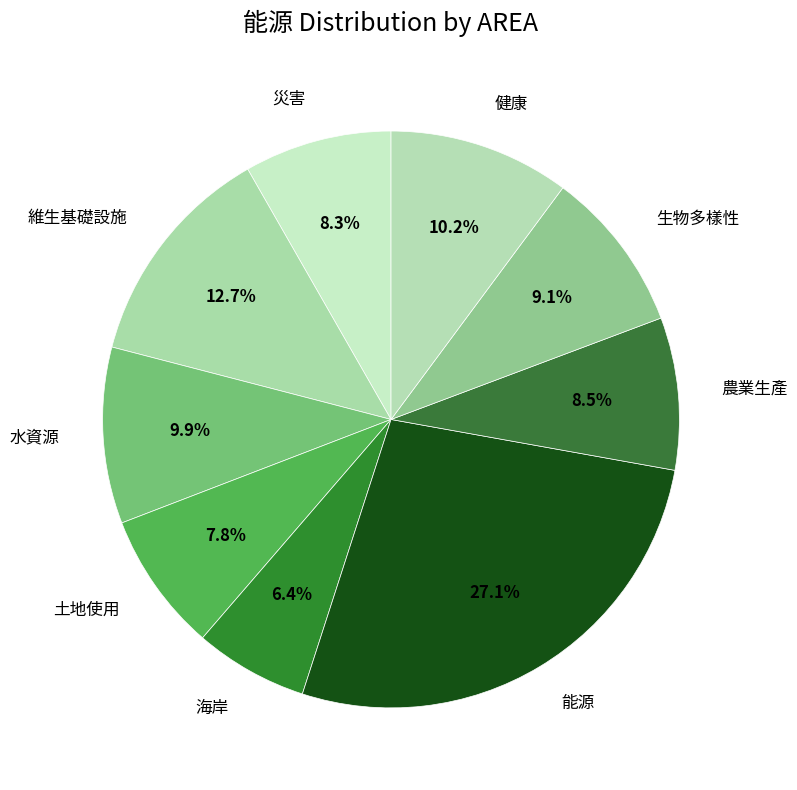

What percentage is NOT represented by 生物多樣性?

90.9%